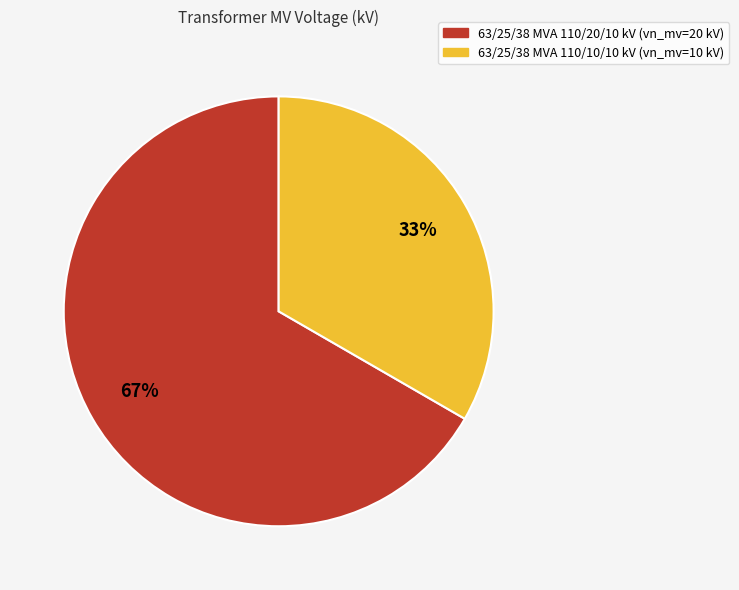

How many segments does this pie chart have?

2